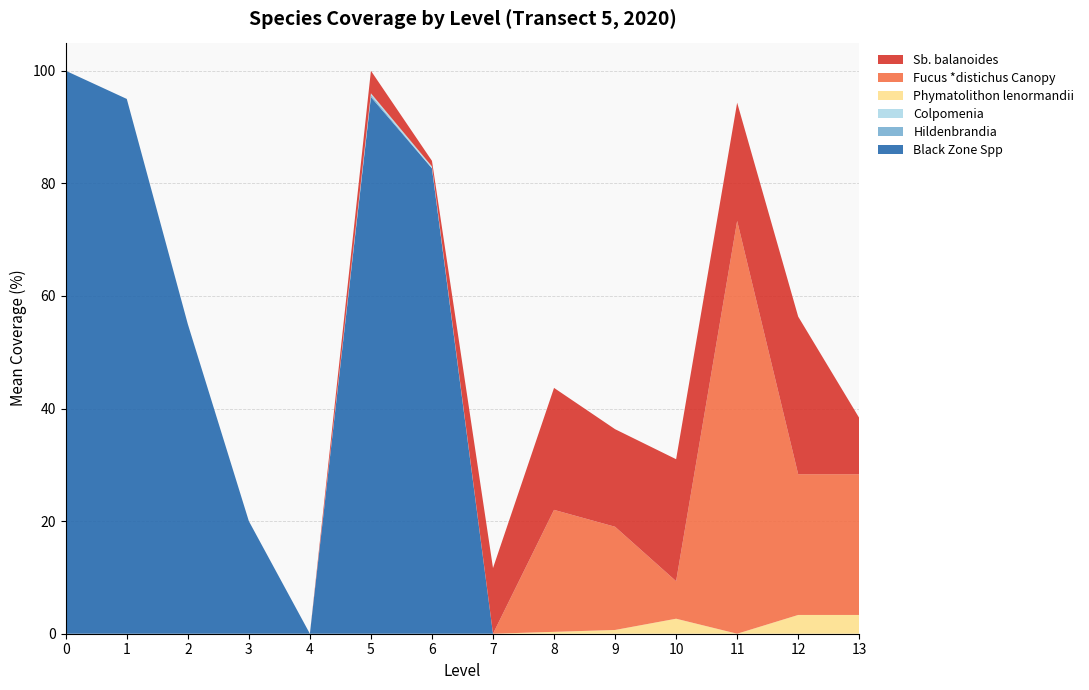

What is the highest value of the Black Zone Spp series?

100.0